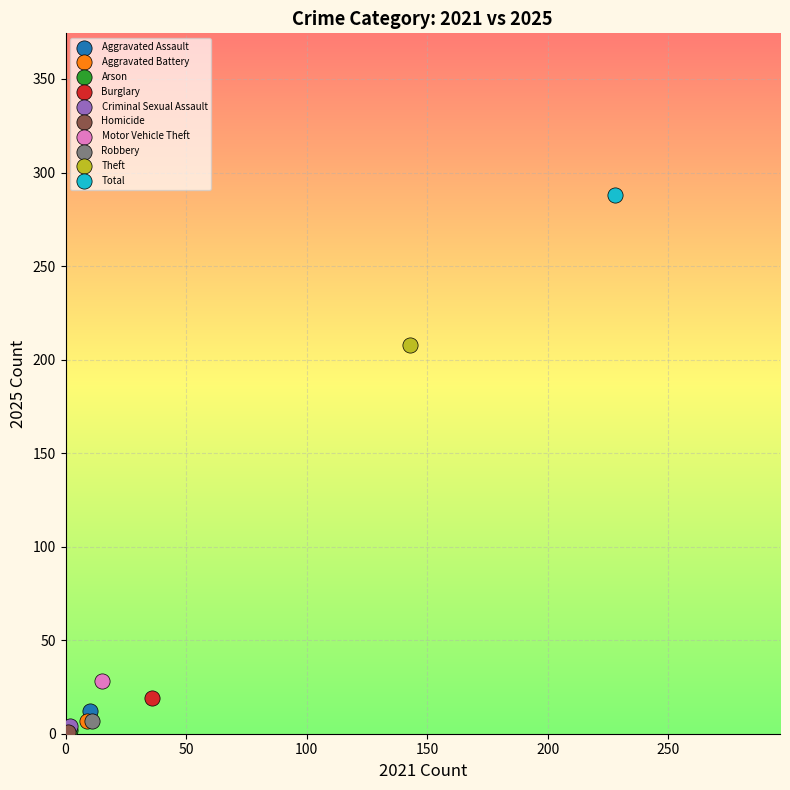

Which series reaches the maximum Y coordinate?

Total